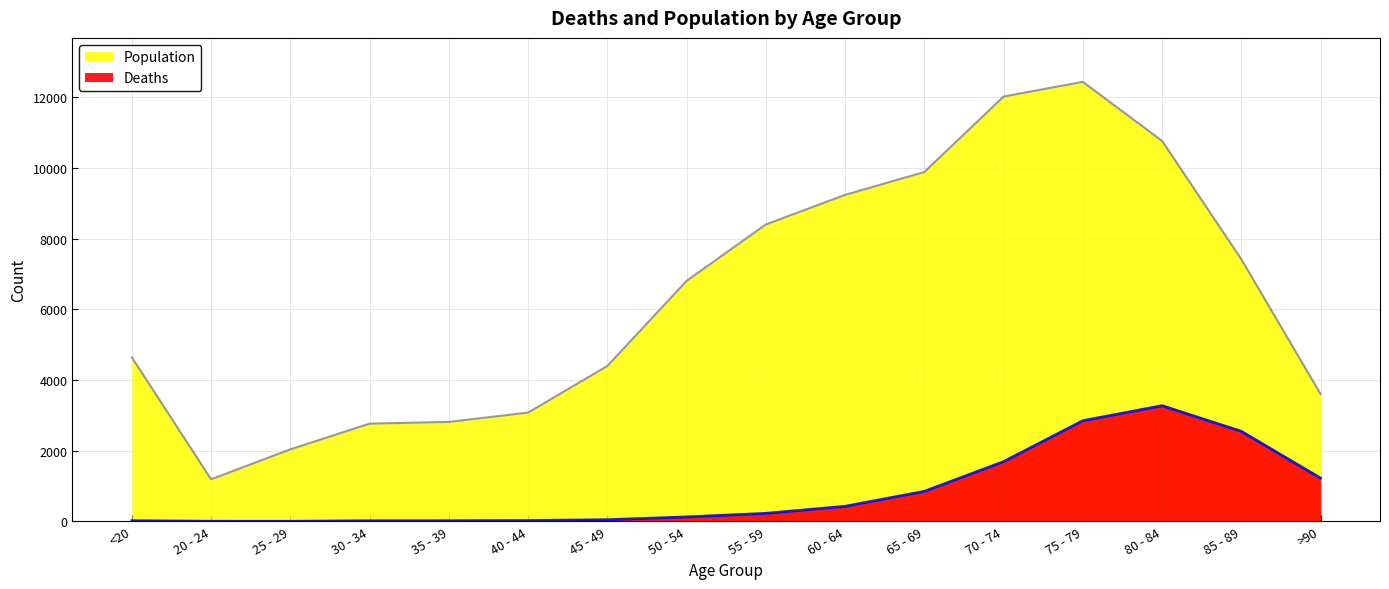

What is the value of the Population point at the 15th from the left?

7417